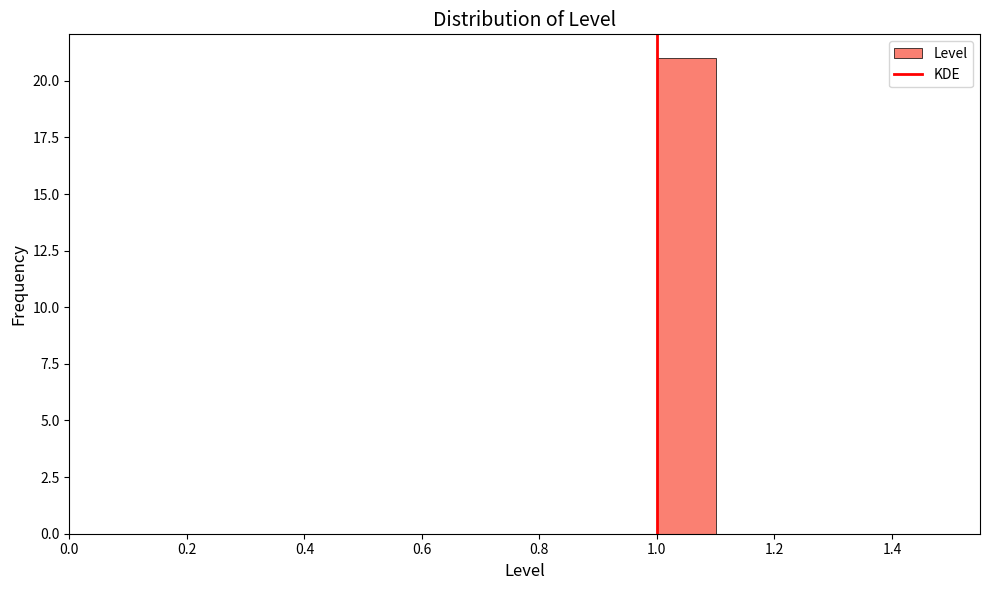

Which range on the x-axis has the tallest bar?

1.0 to 1.1